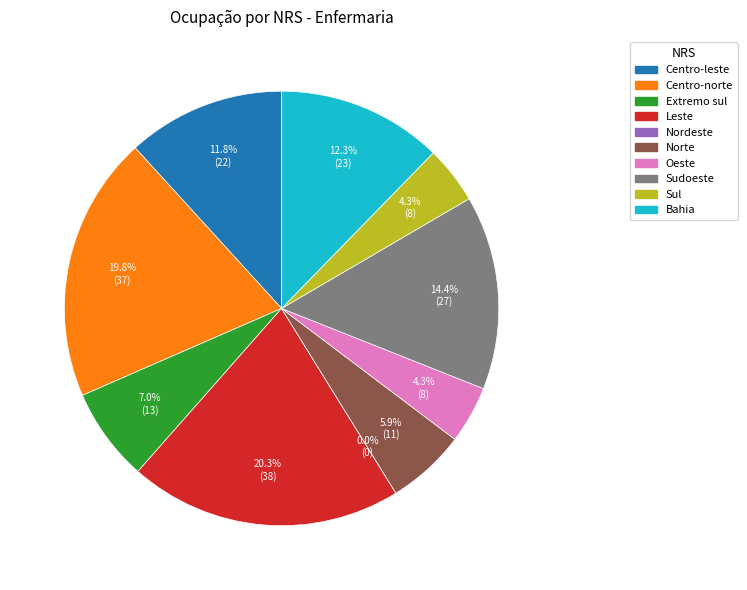

The Bahia slice represents 1% of the pie. True or false?

False